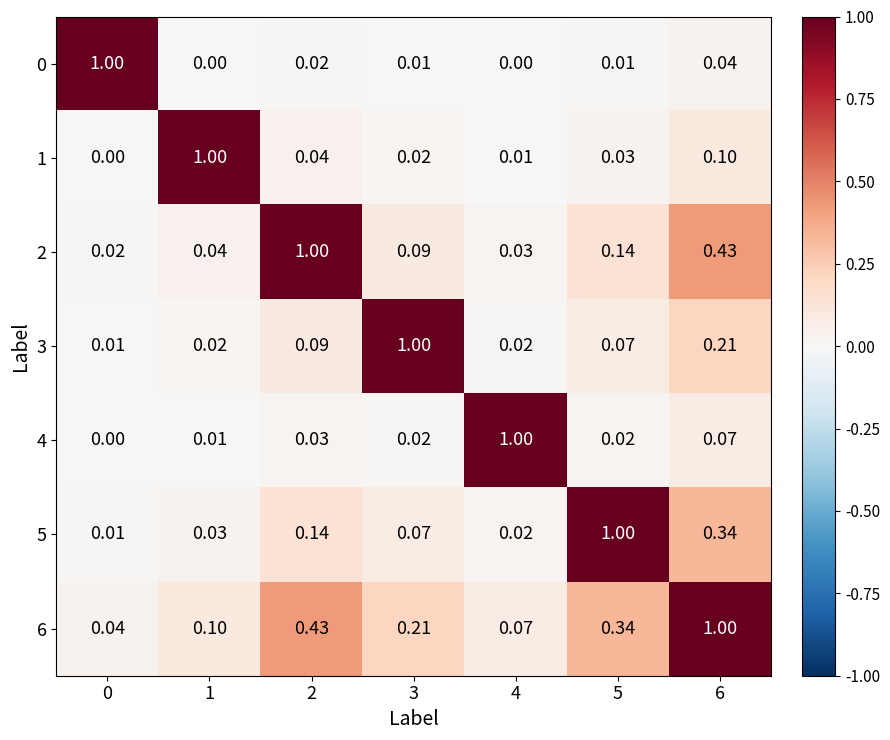

How many distinct data groups are displayed?

7